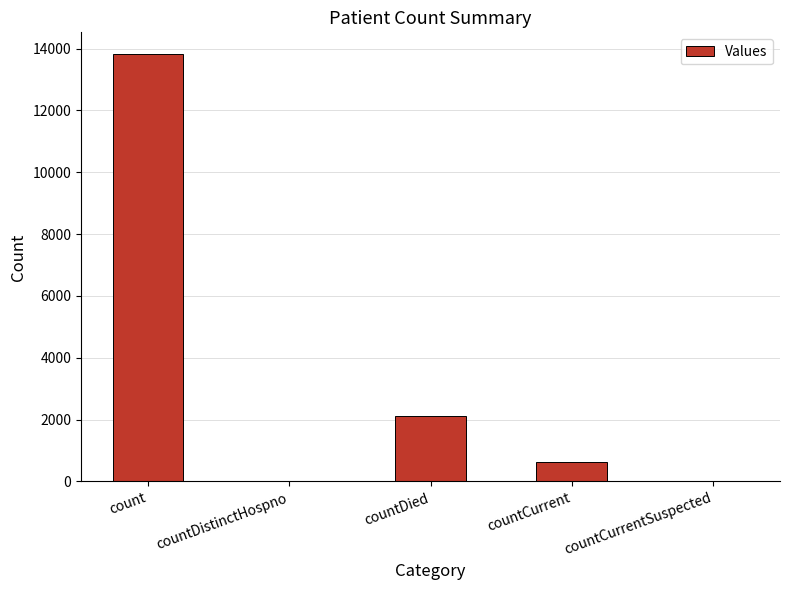

At which category does the chart reach its peak across all series?

count